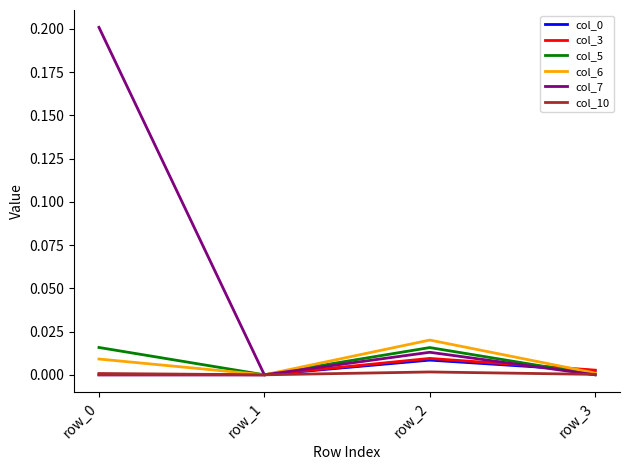

At which category does col_3 reach its first local peak?

row_2